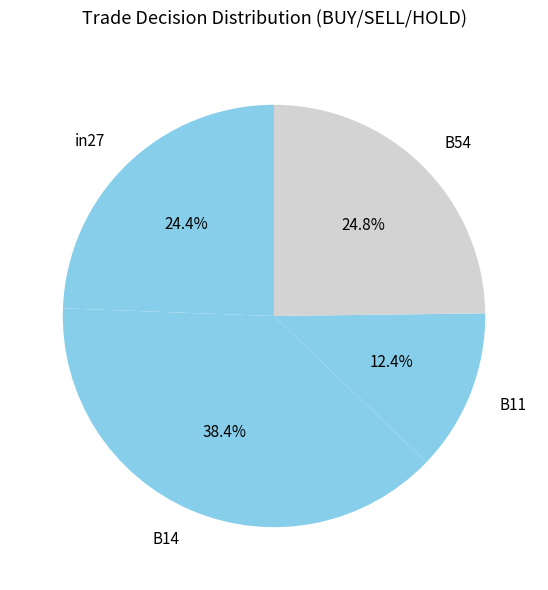

To the nearest percent, what is the combined percentage of B14 and B54?

63%